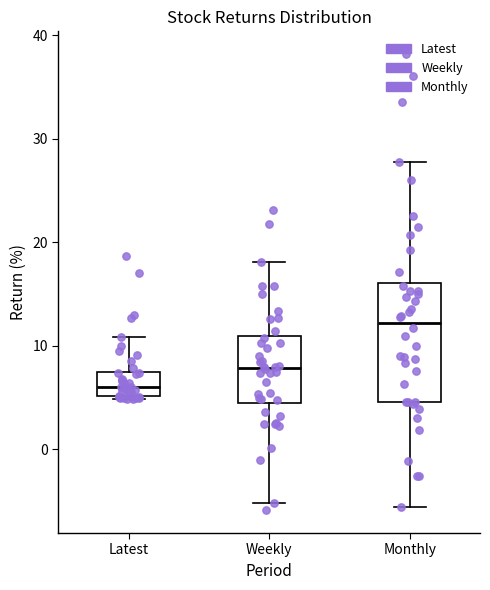

Reading left to right, read every box against the y-axis: the position of its median line, the range the box covers, and the ends of its whiskers. The values are not printed on the chart, so give them approximately, as read against the axis.

Latest: median 6, box 5 to 7, whiskers 5 to 11
Weekly: median 8, box 4 to 11, whiskers -5 to 18
Monthly: median 12, box 5 to 16, whiskers -6 to 28